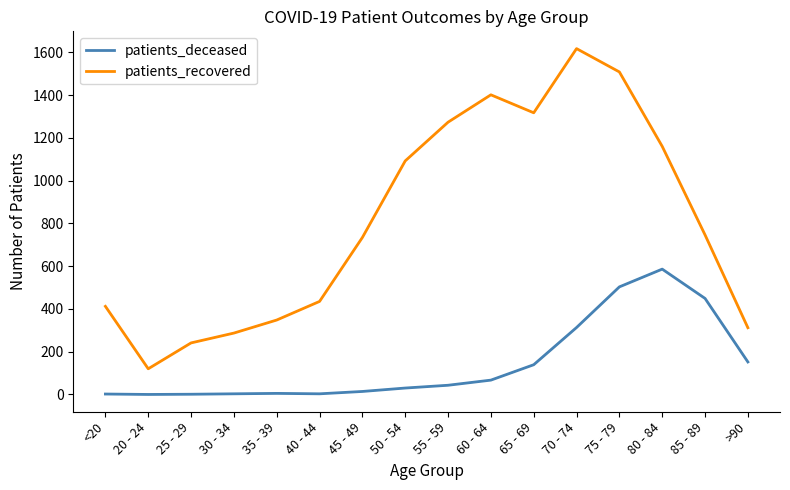

True or false: patients_recovered and patients_deceased intersect in this chart.

False